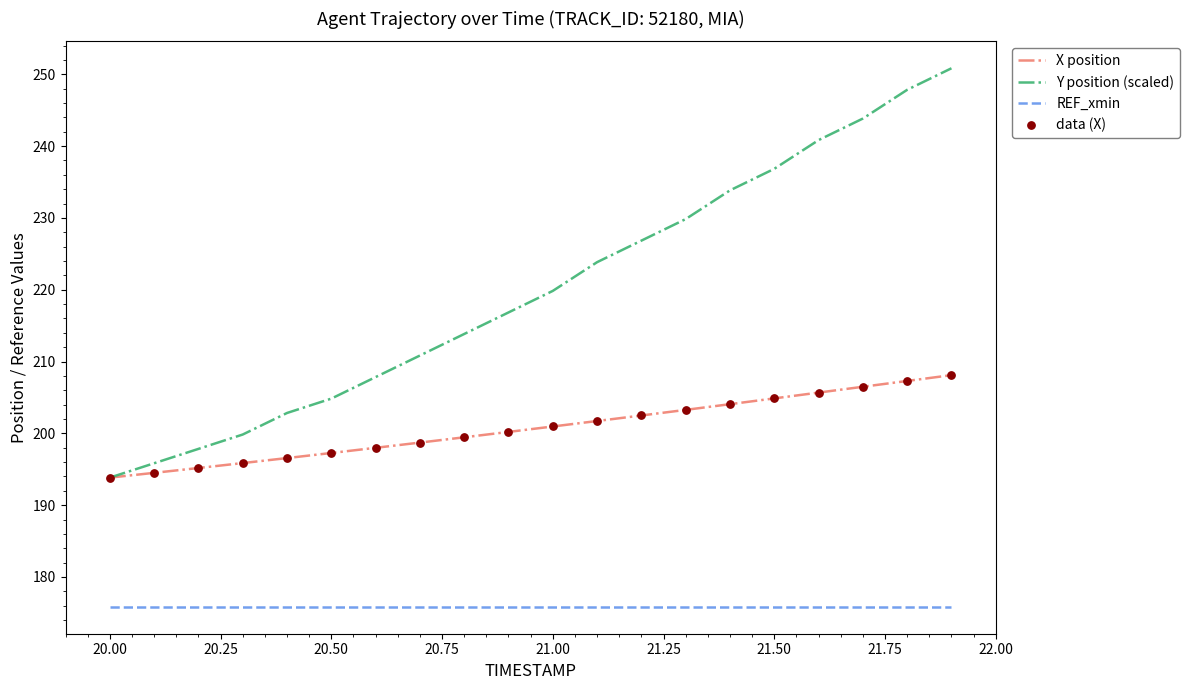

Which series has the widest spread of values?

Y position (scaled)